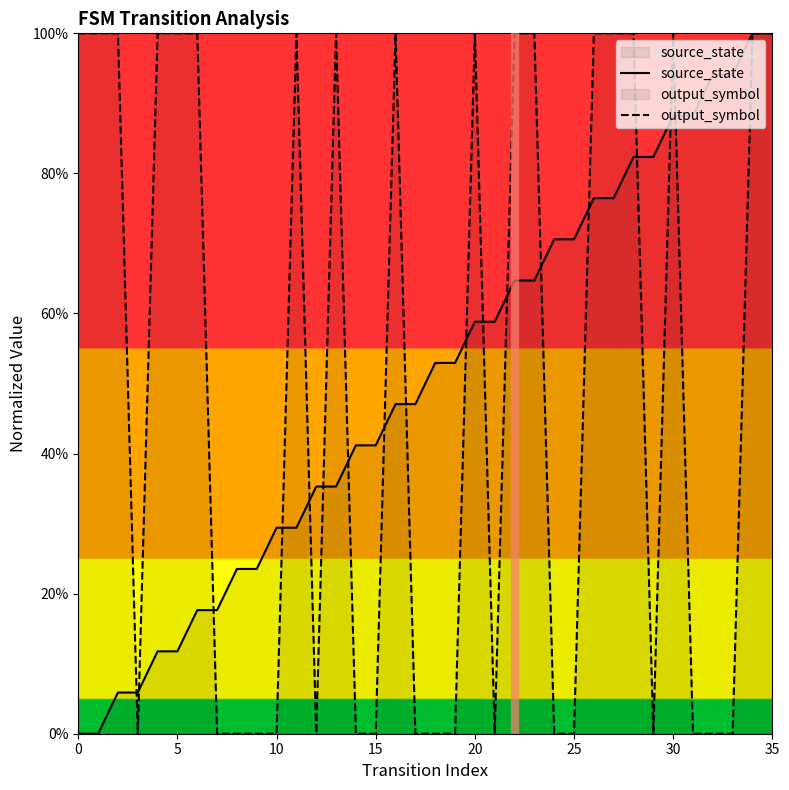

Does the chart have visible grid lines?

No